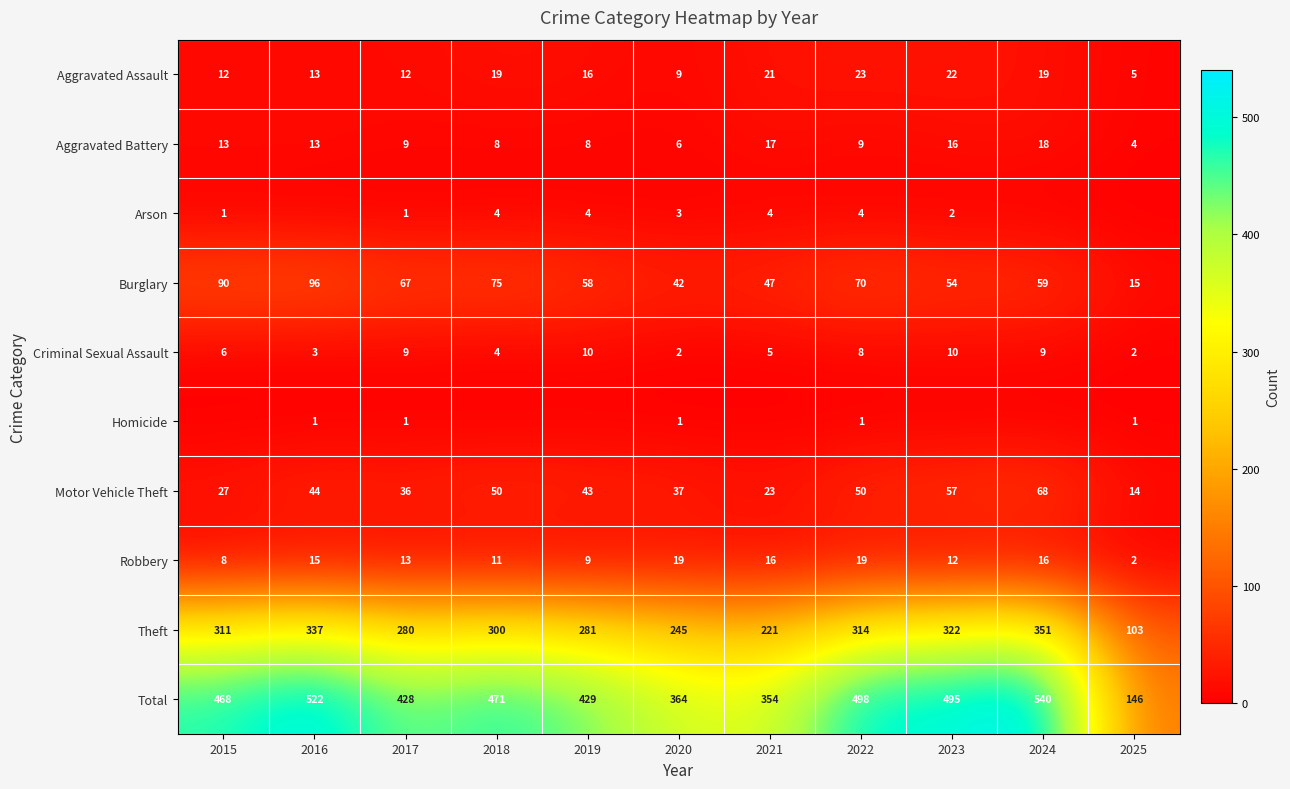

Where is Theft nearest to the value 227?

2021